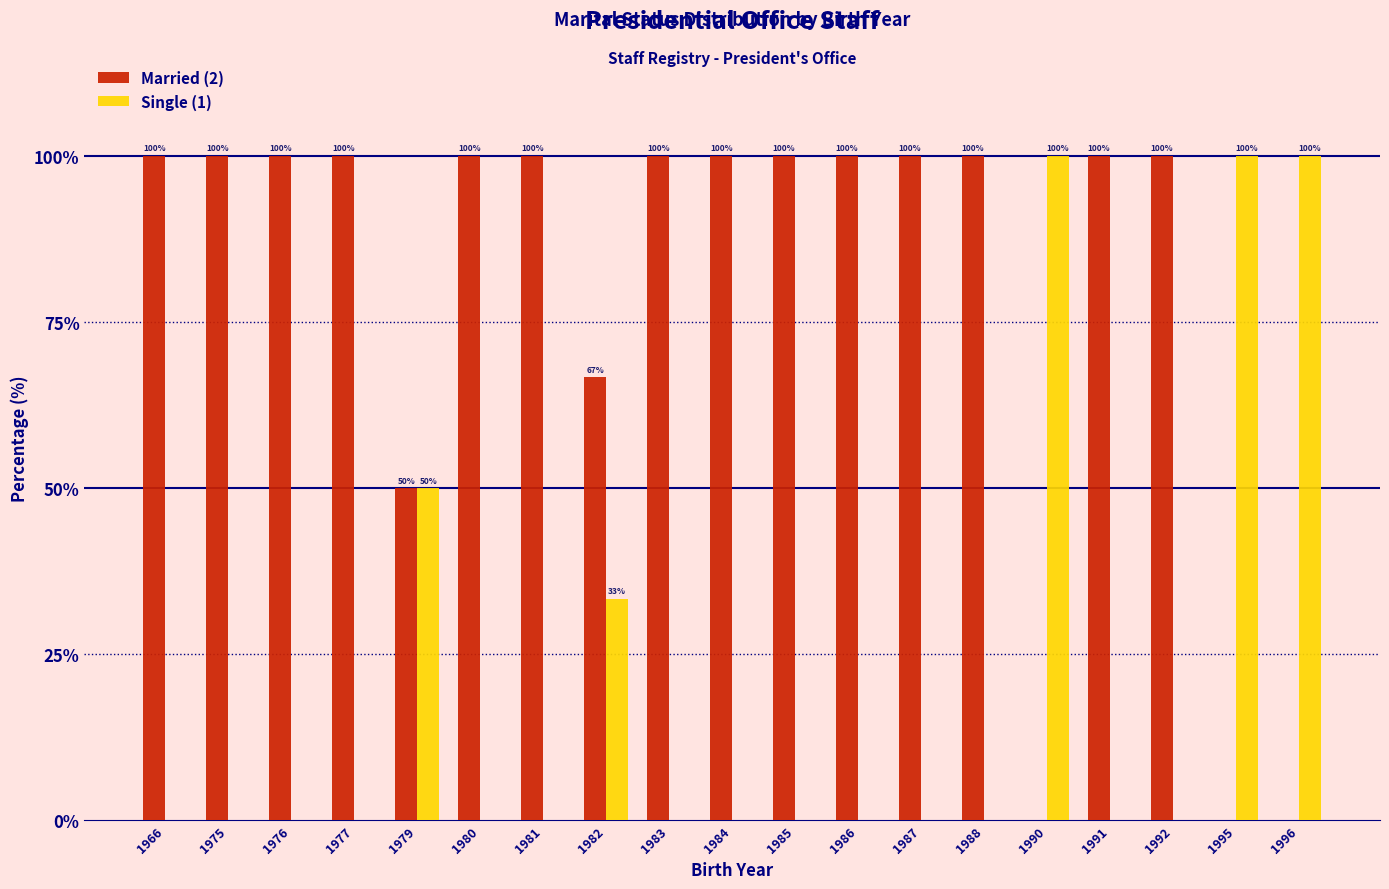

The Single (1) series shows 100.0 at 1996. True or false?

True